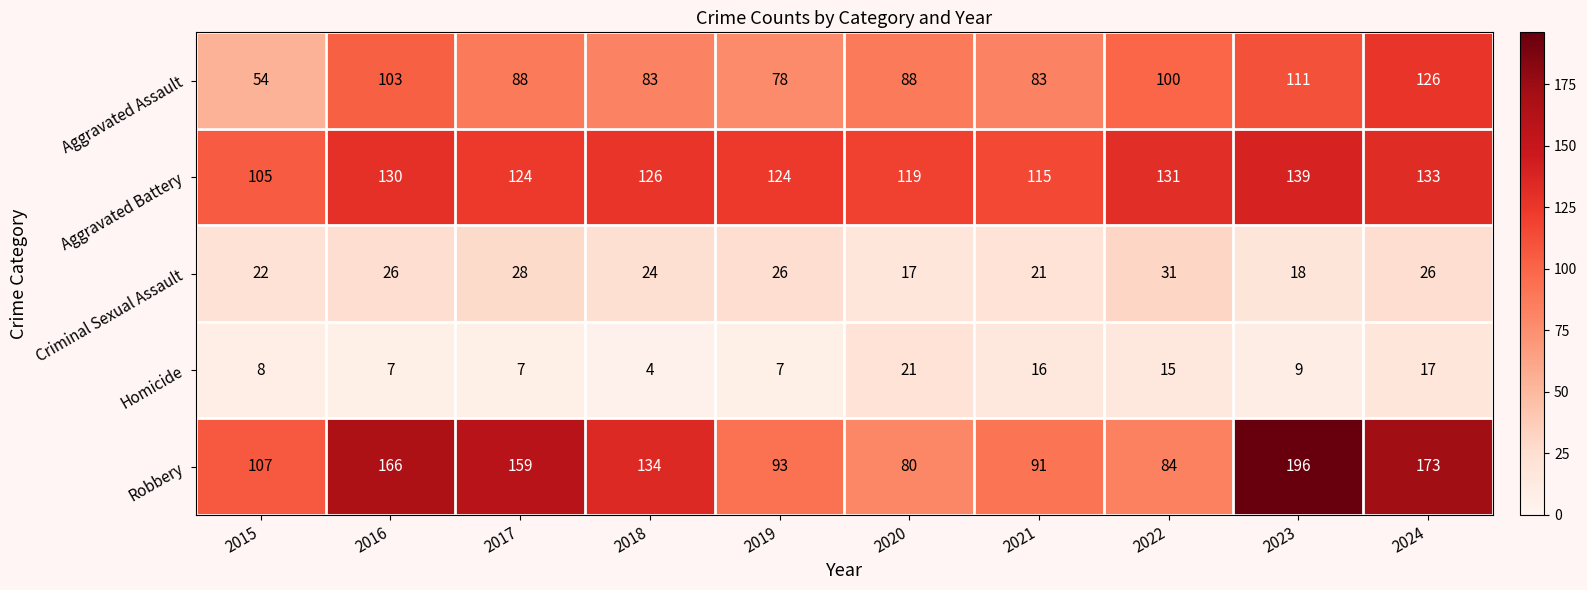

Where does the Aggravated Assault series first go above 88?

2016